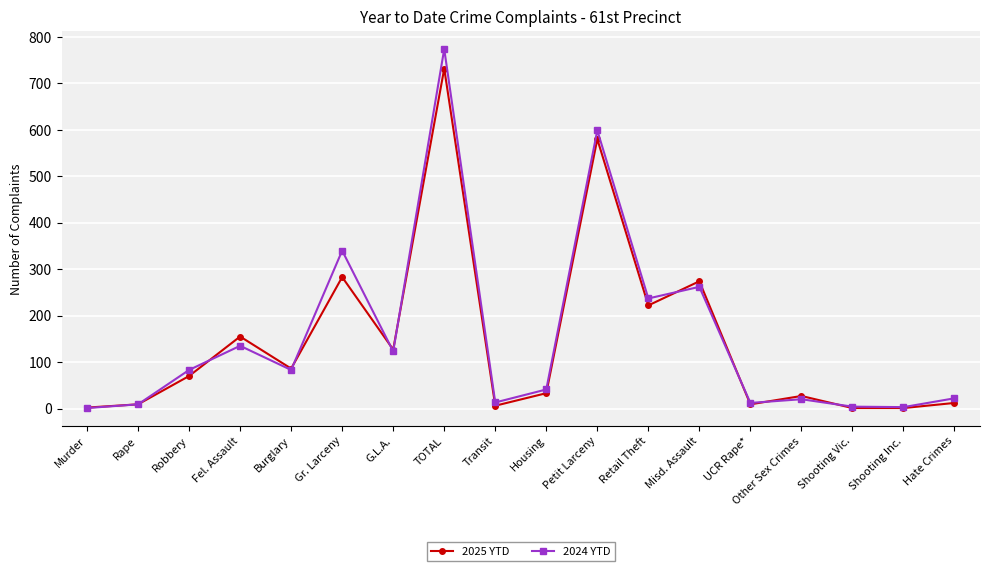

What is the label of the 16th point from the left?

Shooting Vic.